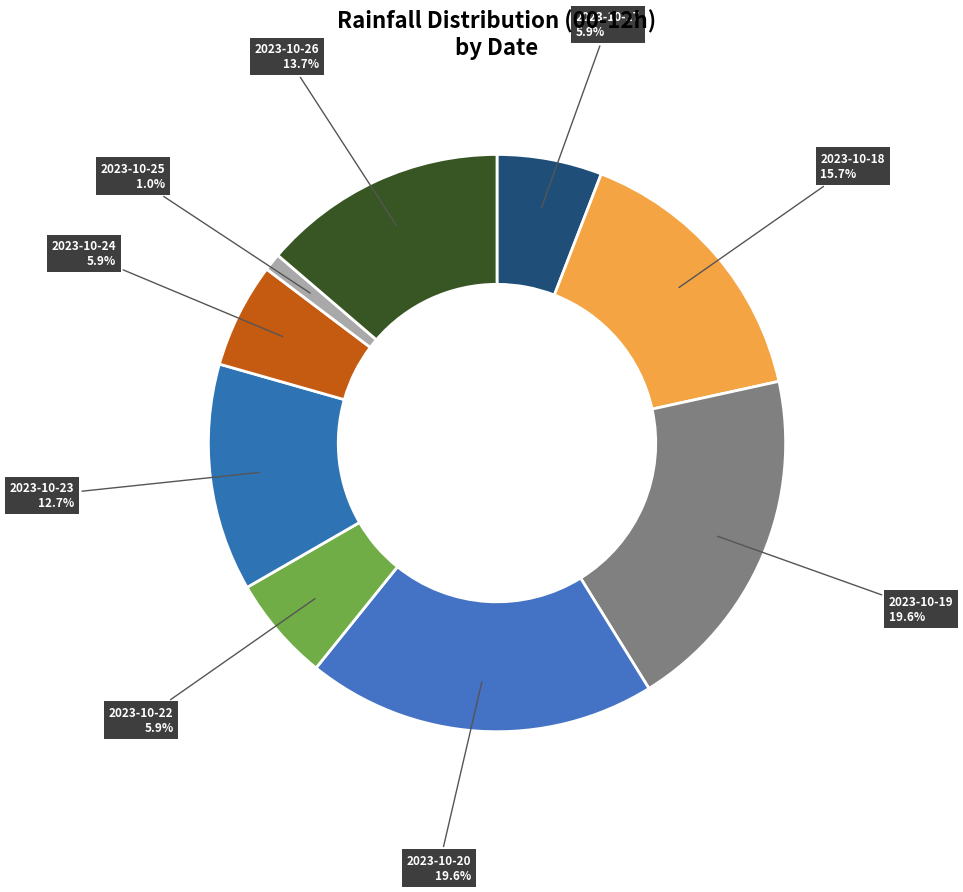

Is it true that 2023-10-26 is 27% of the pie?

False